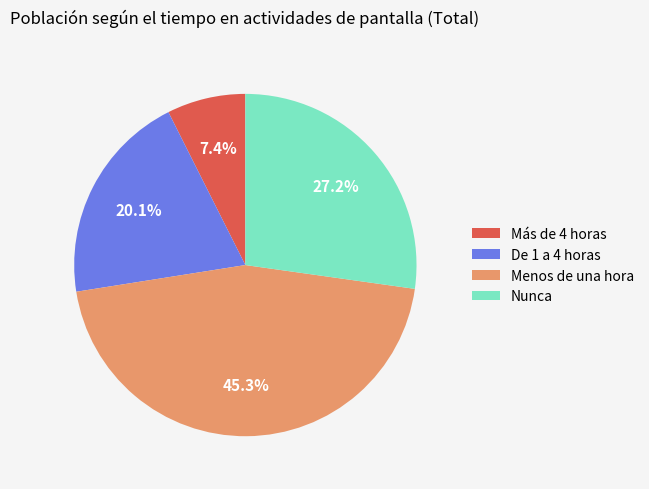

To the nearest percent, what portion does Más de 4 horas represent?

7%